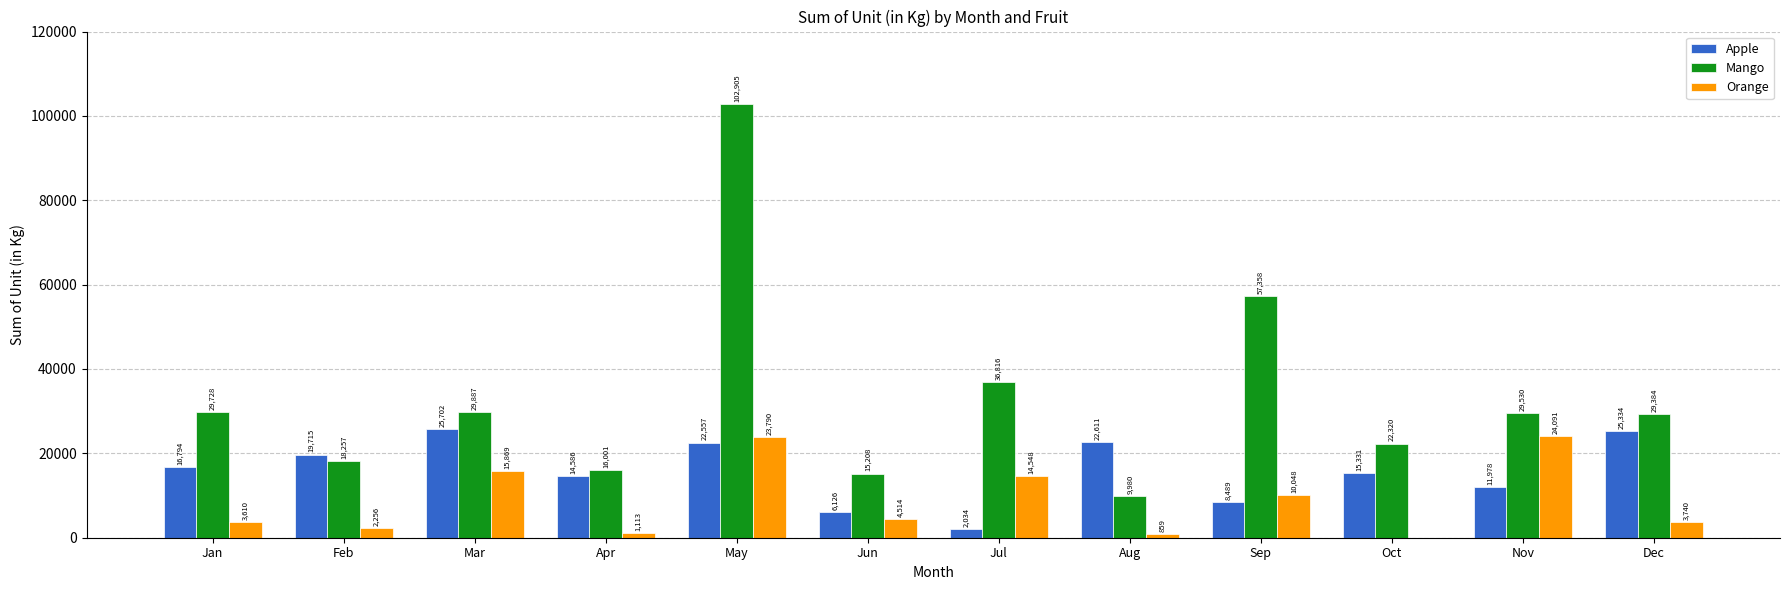

Which series has the largest total across all categories?

Mango